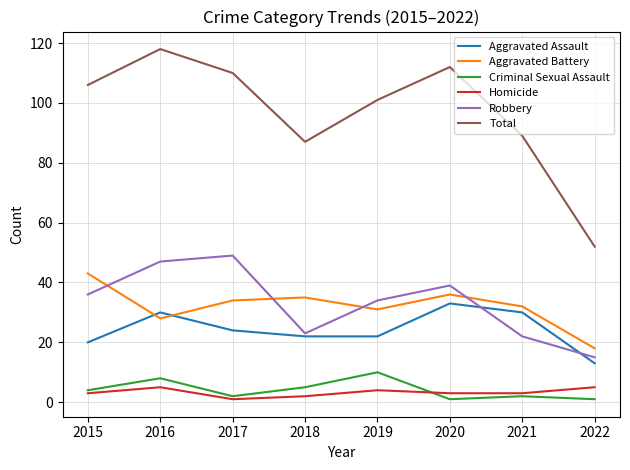

Which series has the largest range (max minus min)?

Total